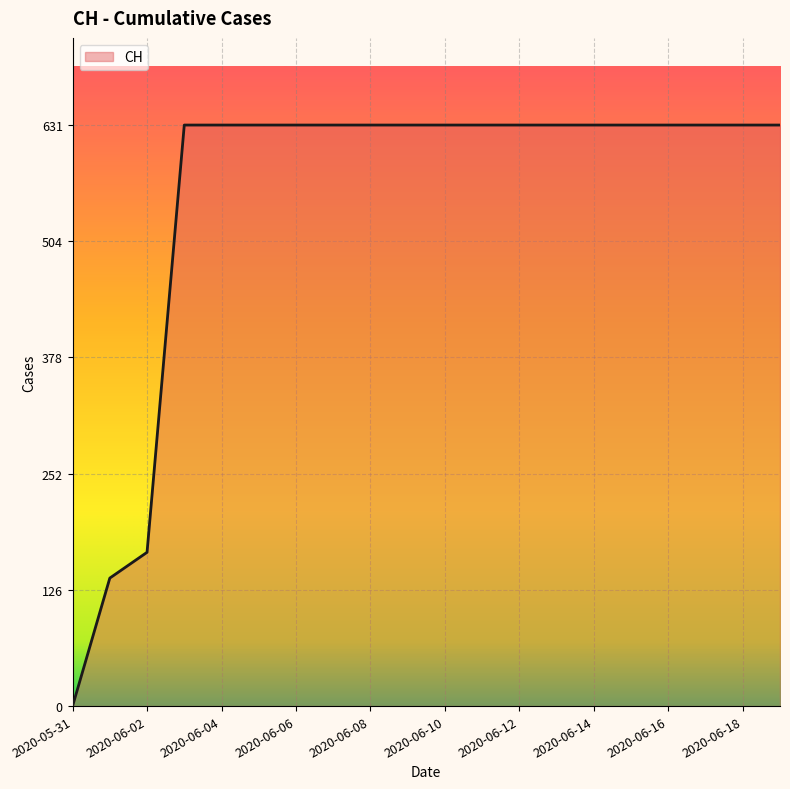

What is the maximum value shown in the chart?

631